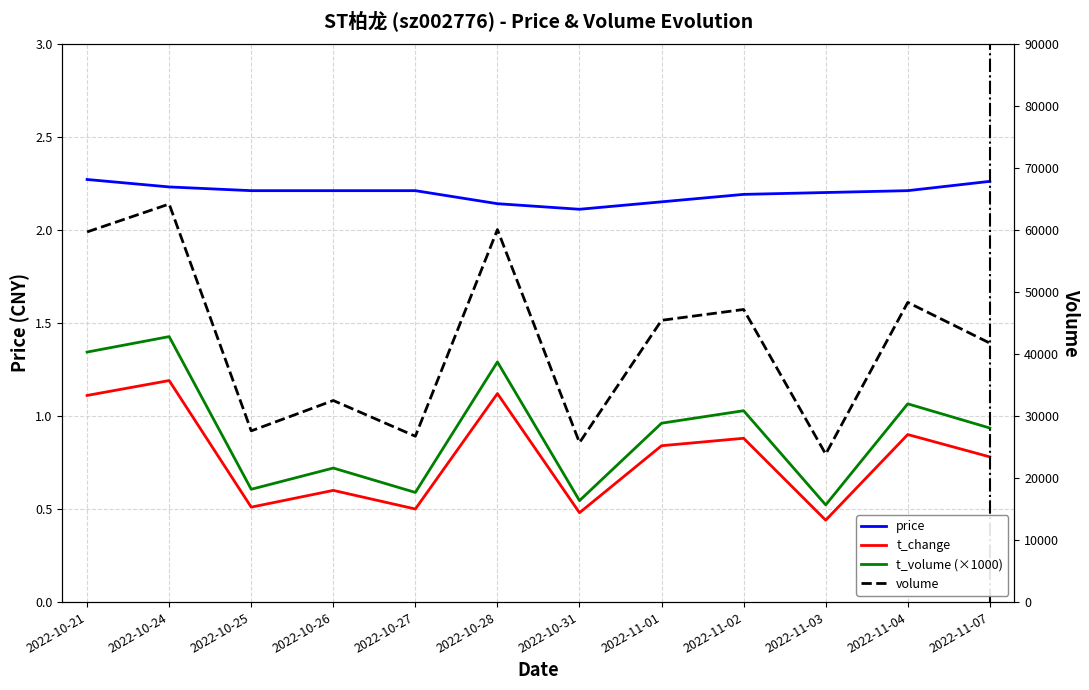

What is the label of the 3rd point from the left?

2022-10-25